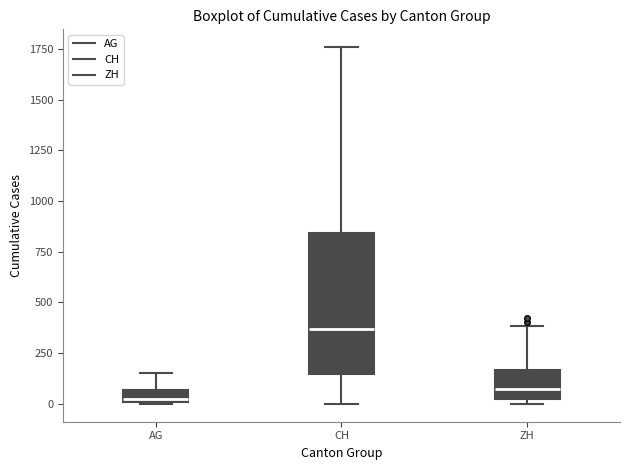

Where is the upper edge of the box for AG on the y-axis? The values are not printed on the chart, so give them approximately, as read against the axis.

50